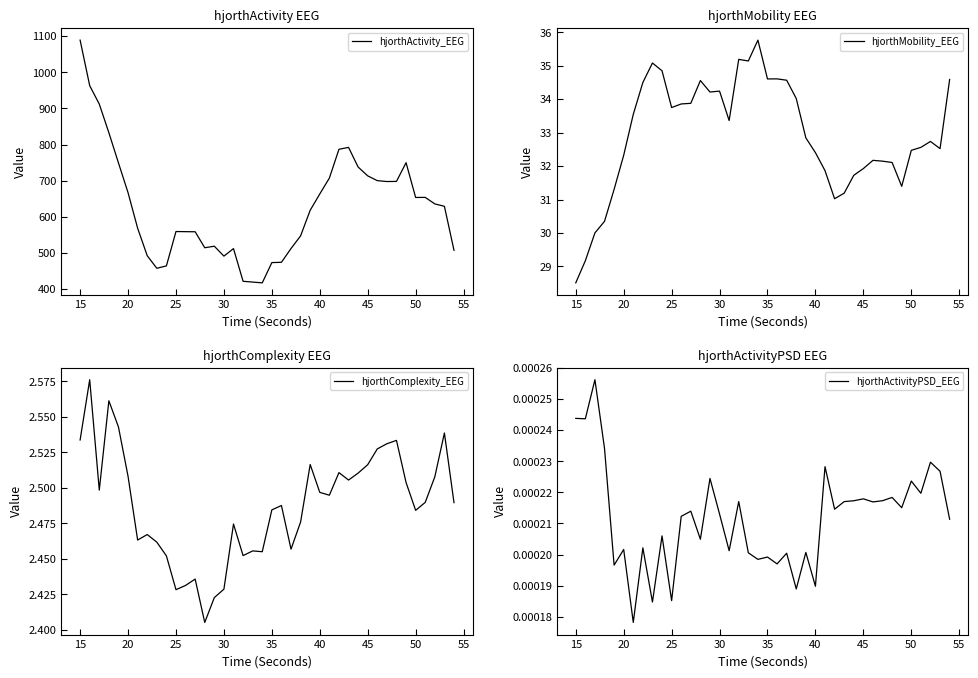

Which category has the lowest value in the hjorthMobility_EEG series?

15